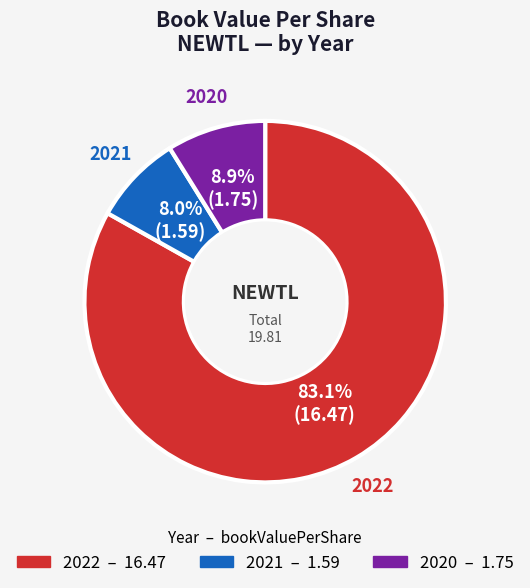

How many segments does this pie chart have?

3